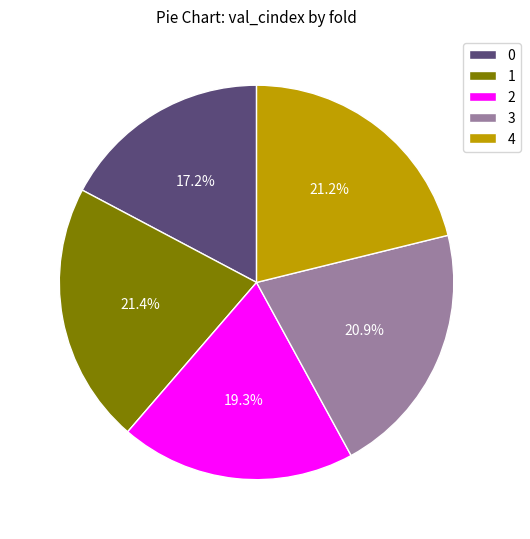

What percentage is NOT represented by 2?

80.7%